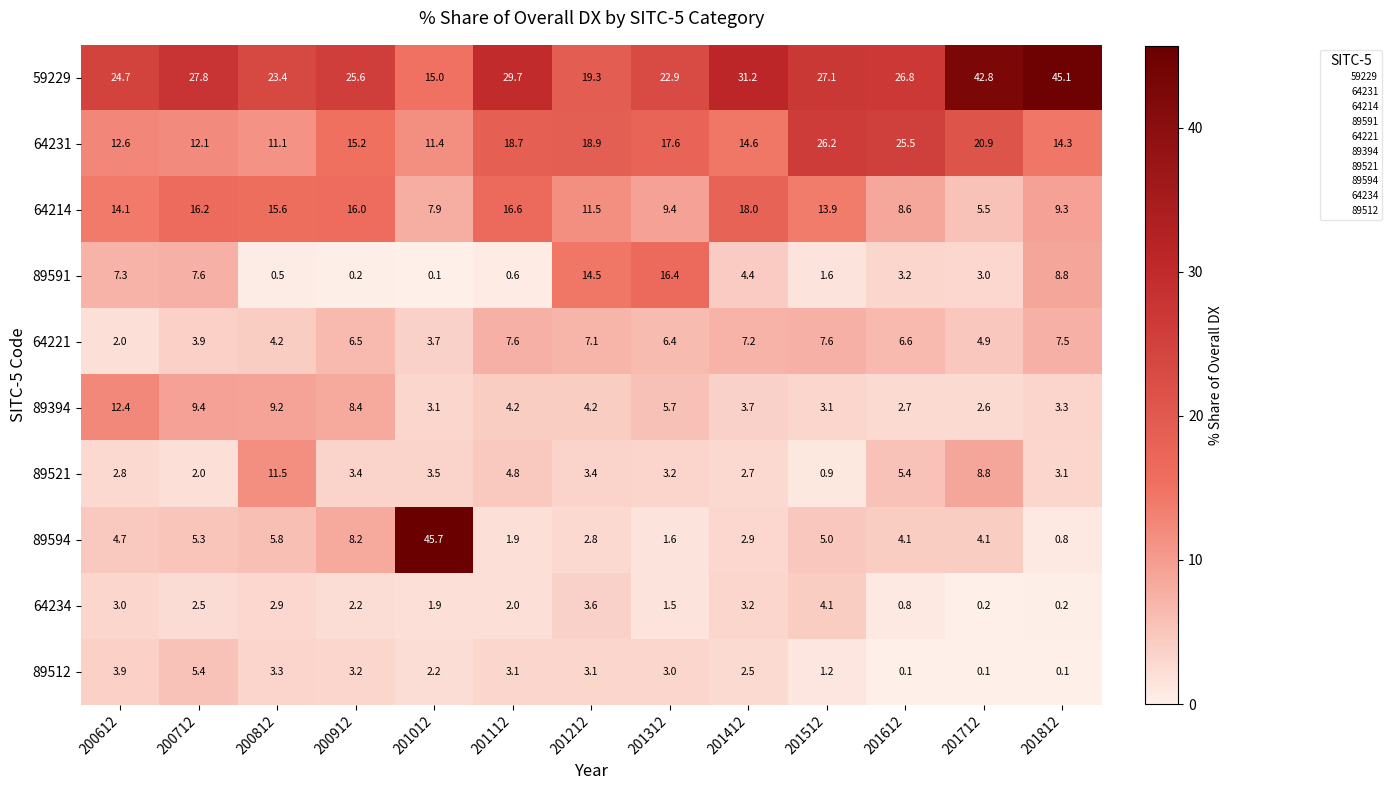

The 89594 series shows 45.7 at 201012. True or false?

True